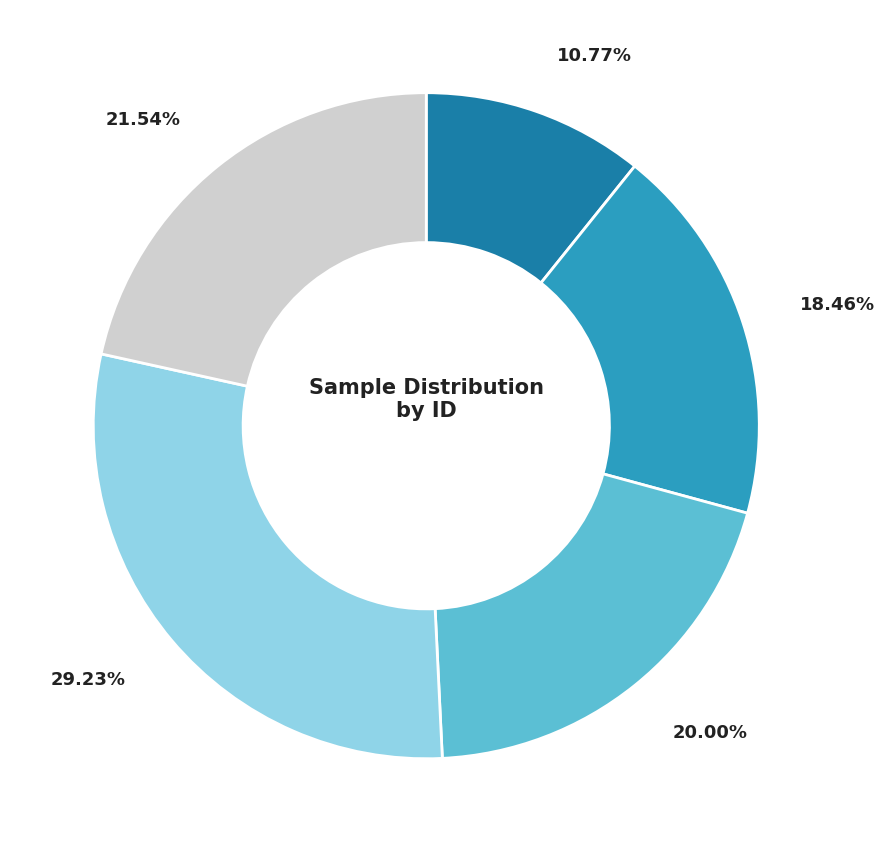

To the nearest percent, what is the difference between the largest and smallest slice percentages?

18%